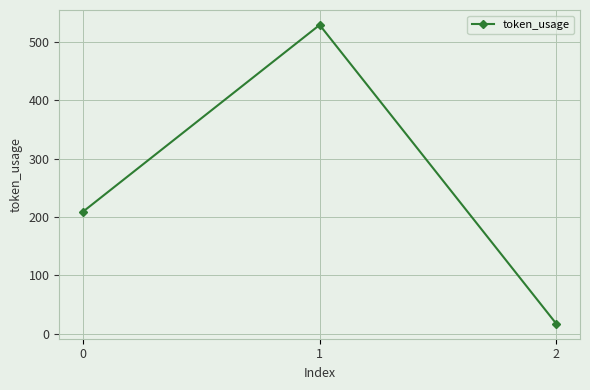

Approximately how many times larger is the value at 0 compared to 2?

12.3